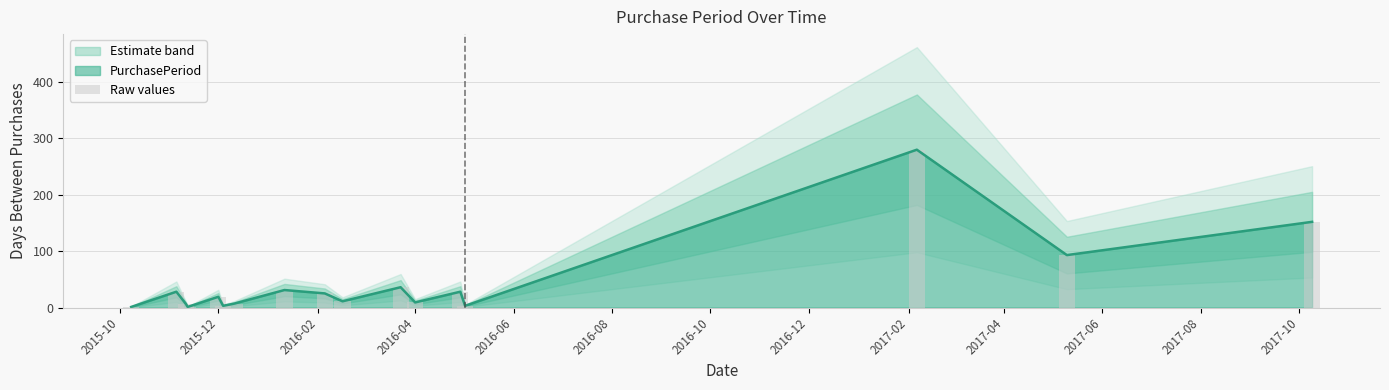

What is the highest value of the PurchasePeriod series?

280